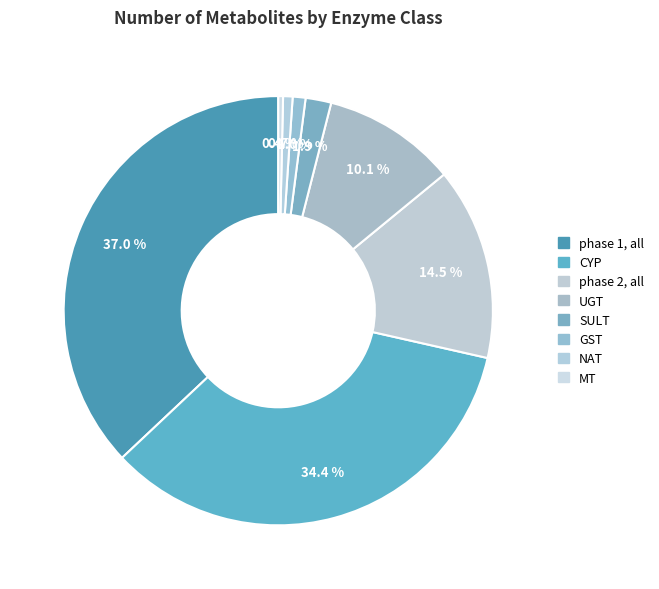

Count the number of slices in the pie.

8